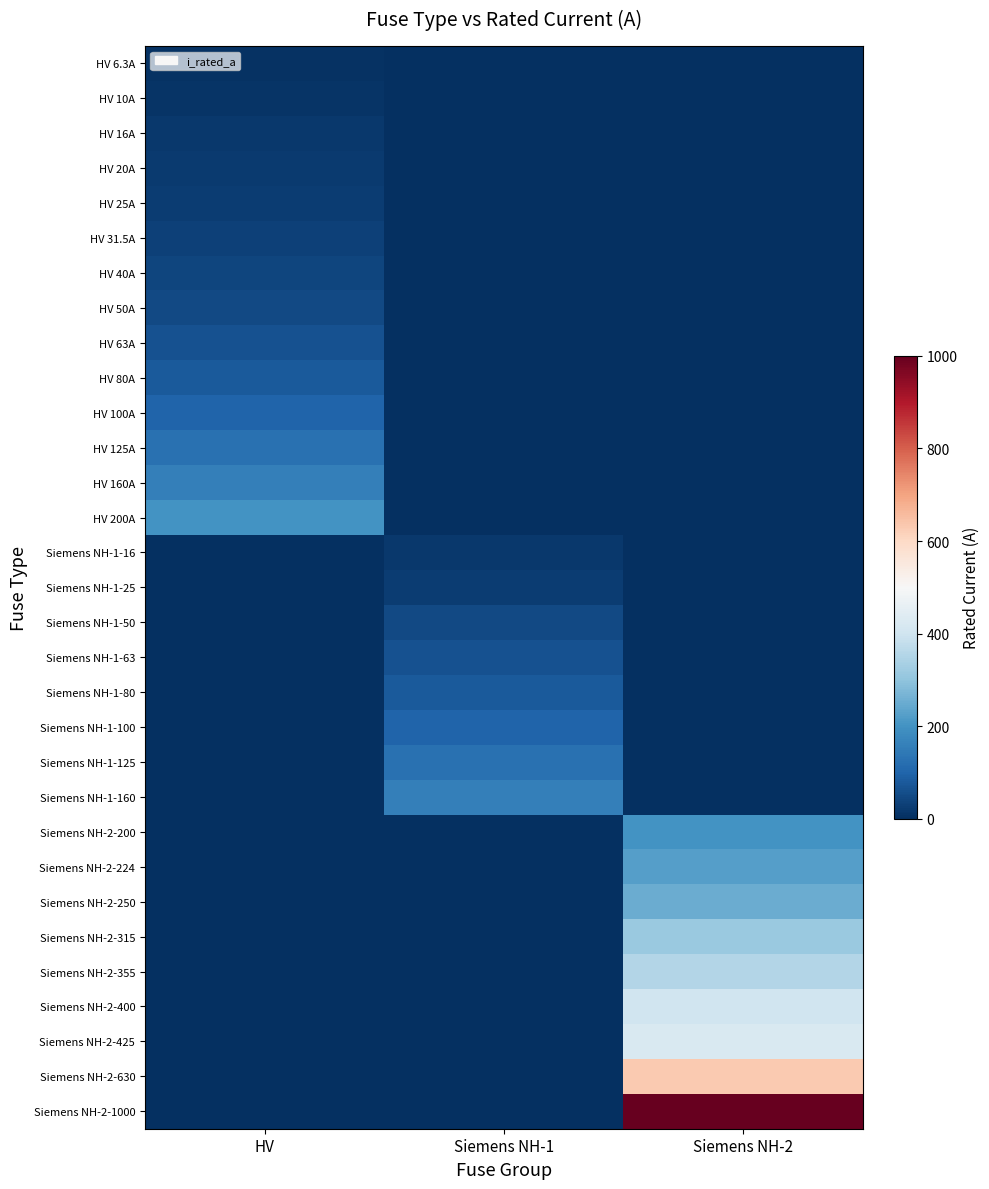

Which series has the largest total across all categories?

Siemens NH-2-1000